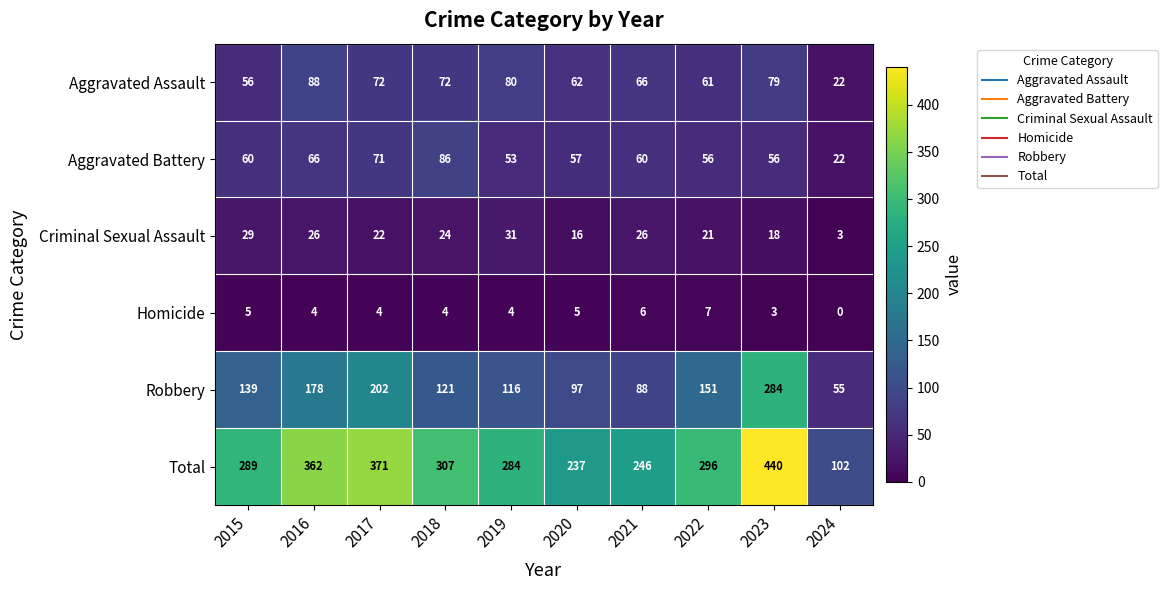

At how many categories does at least one series exceed 58?

10